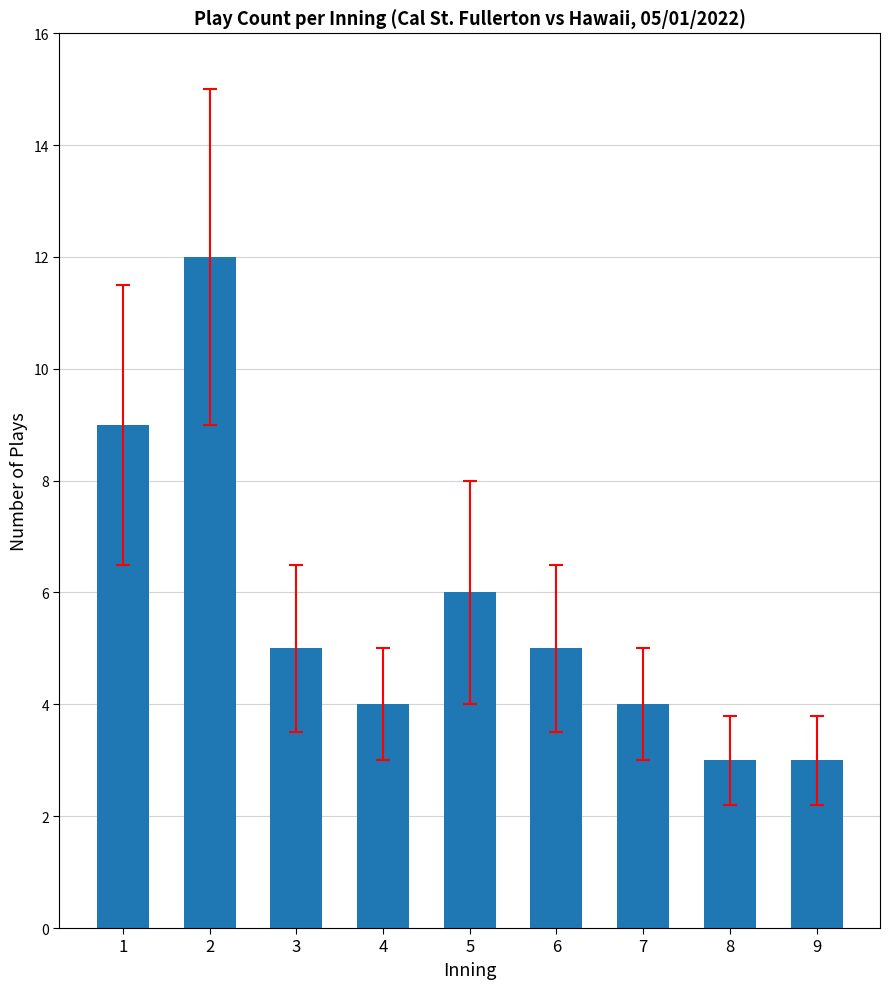

What is the ratio of the value at 5 to the value at 1?

0.7